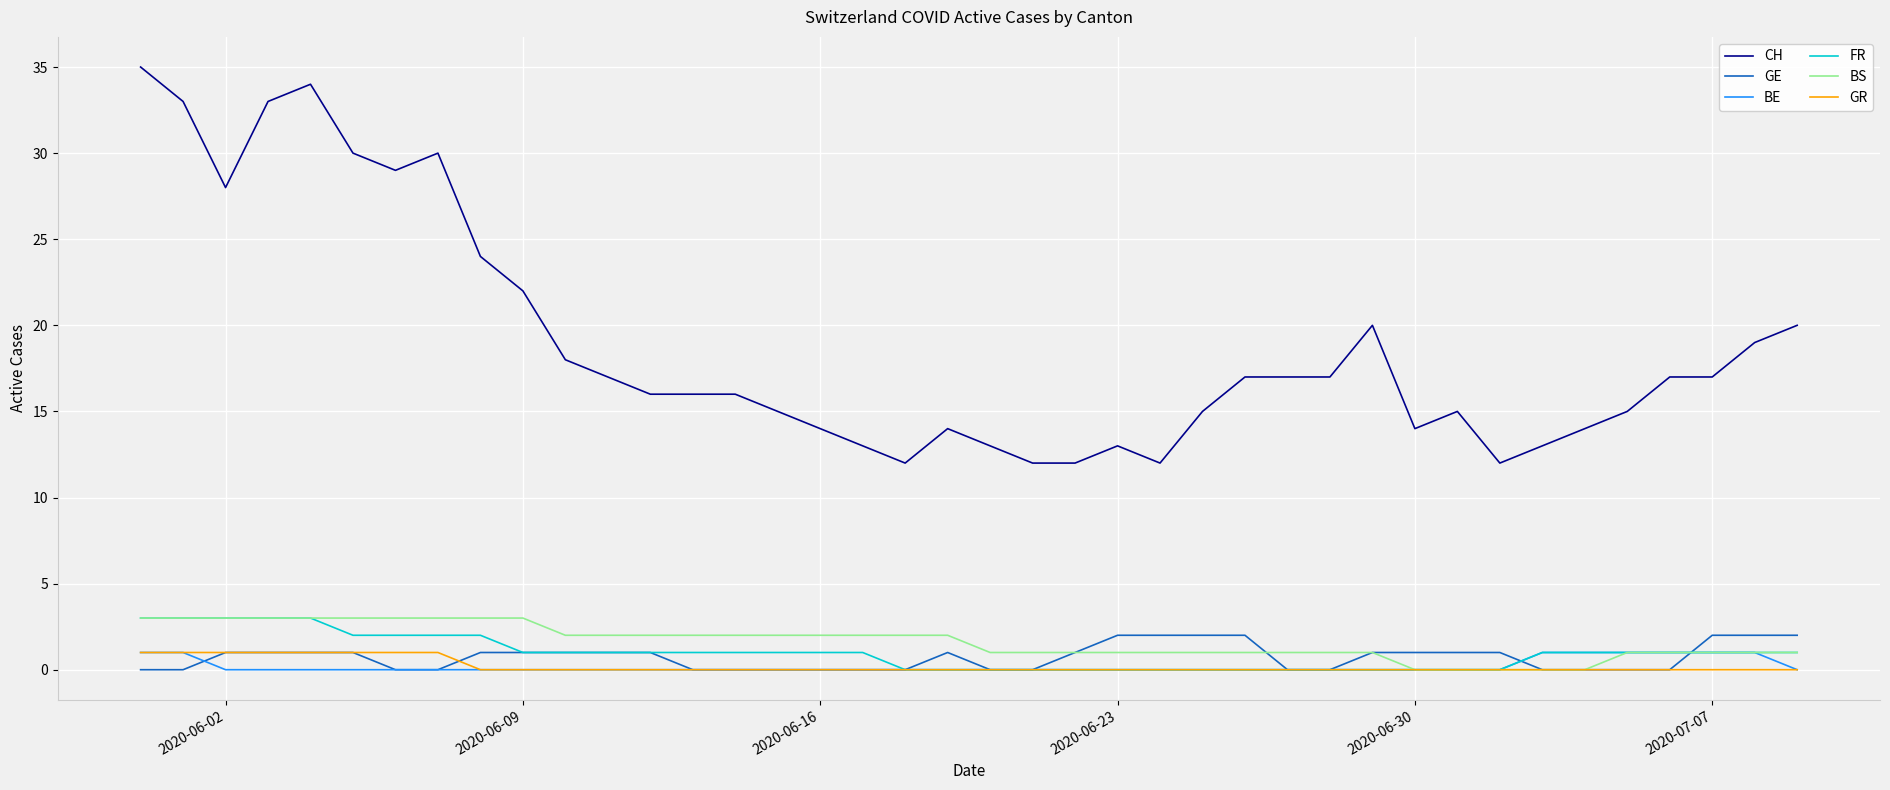

What are all the series names shown in the legend?

CH, GE, BE, FR, BS, GR